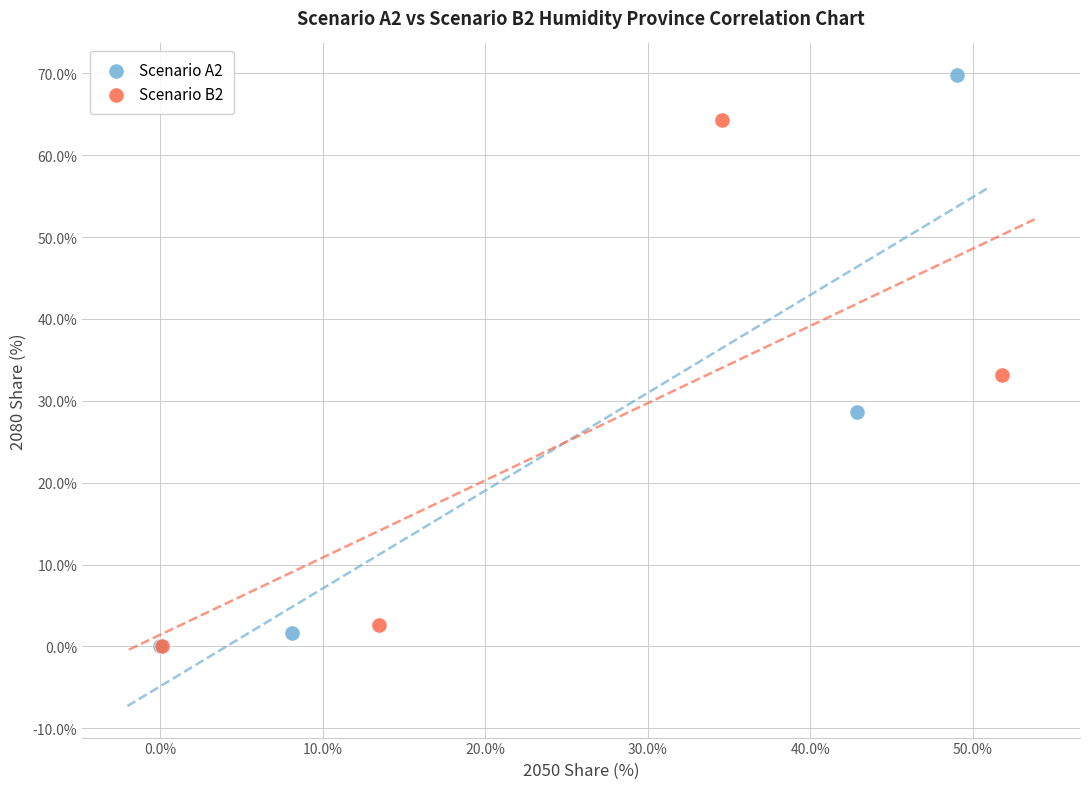

Which series contains the highest Y value?

Scenario A2